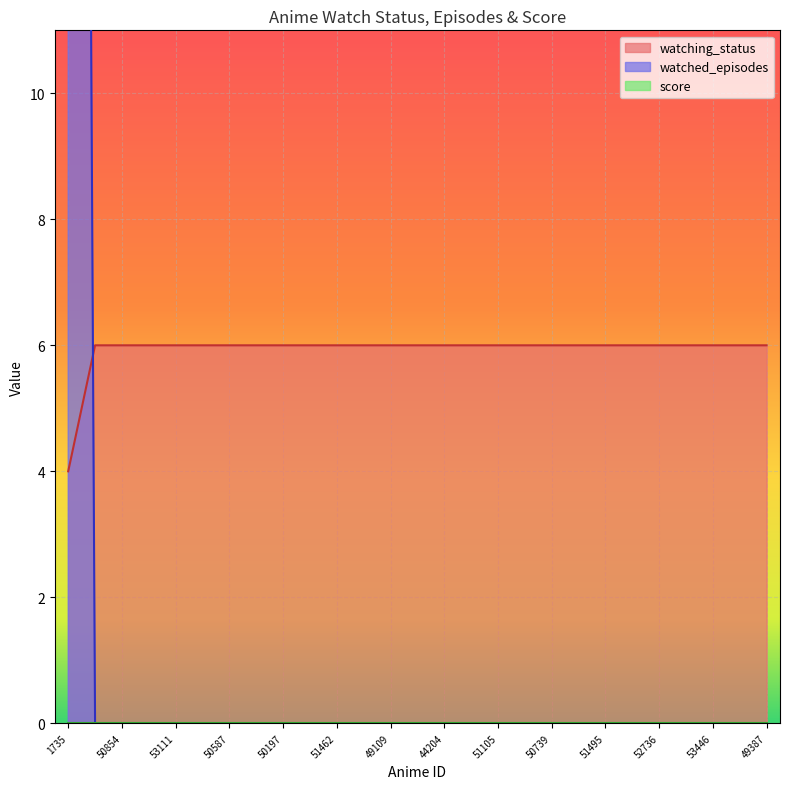

At which label is watching_status closest to 37?

50606